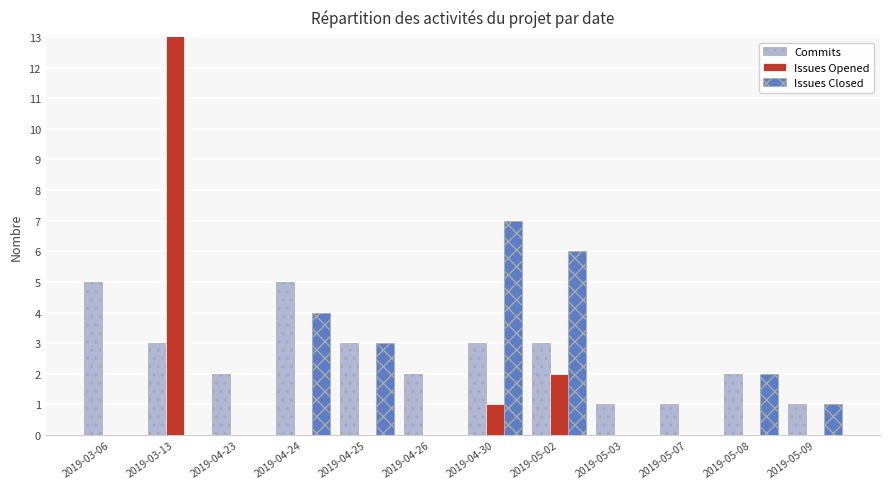

What is the label of the 12th bar from the right?

2019-03-06